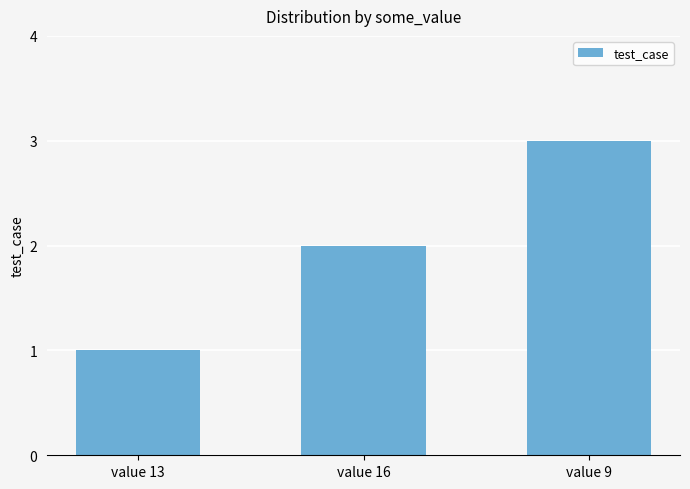

What is the smallest value displayed?

1